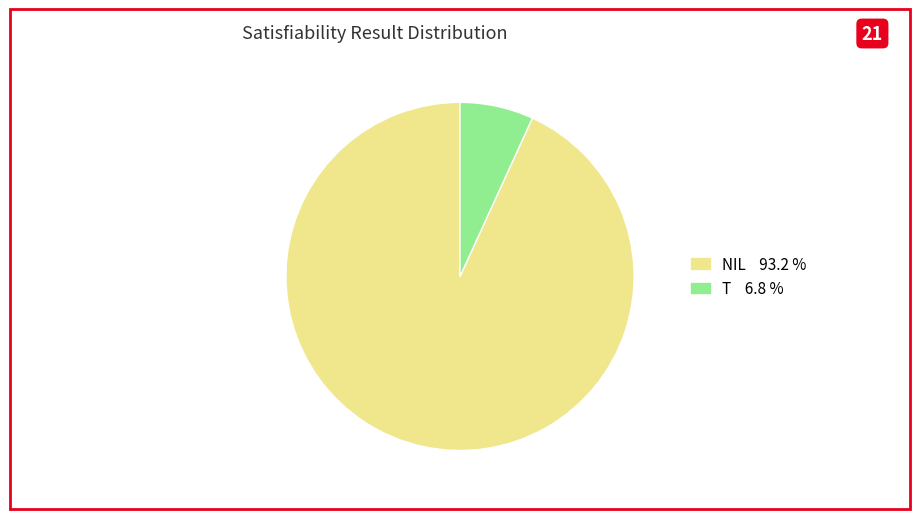

Is there a majority slice in this chart?

Yes